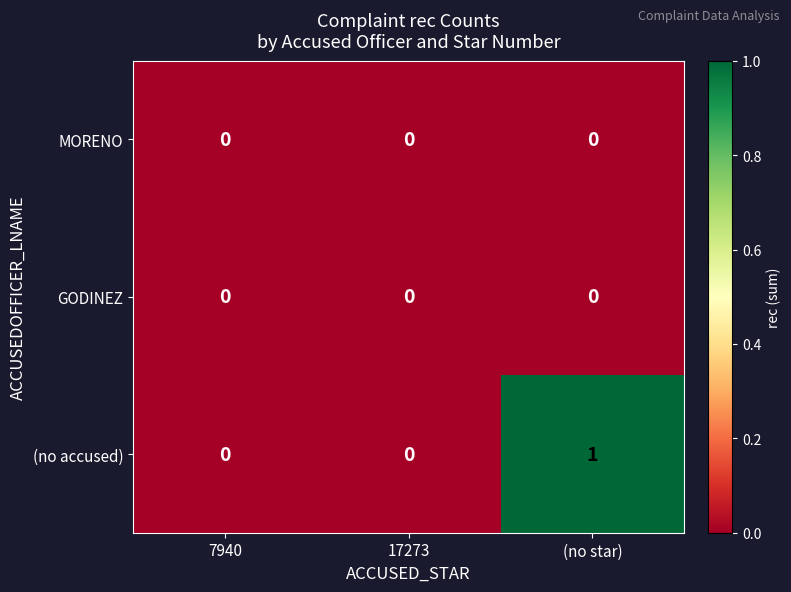

Which series changed the most between 17273 and (no star)?

(no accused)